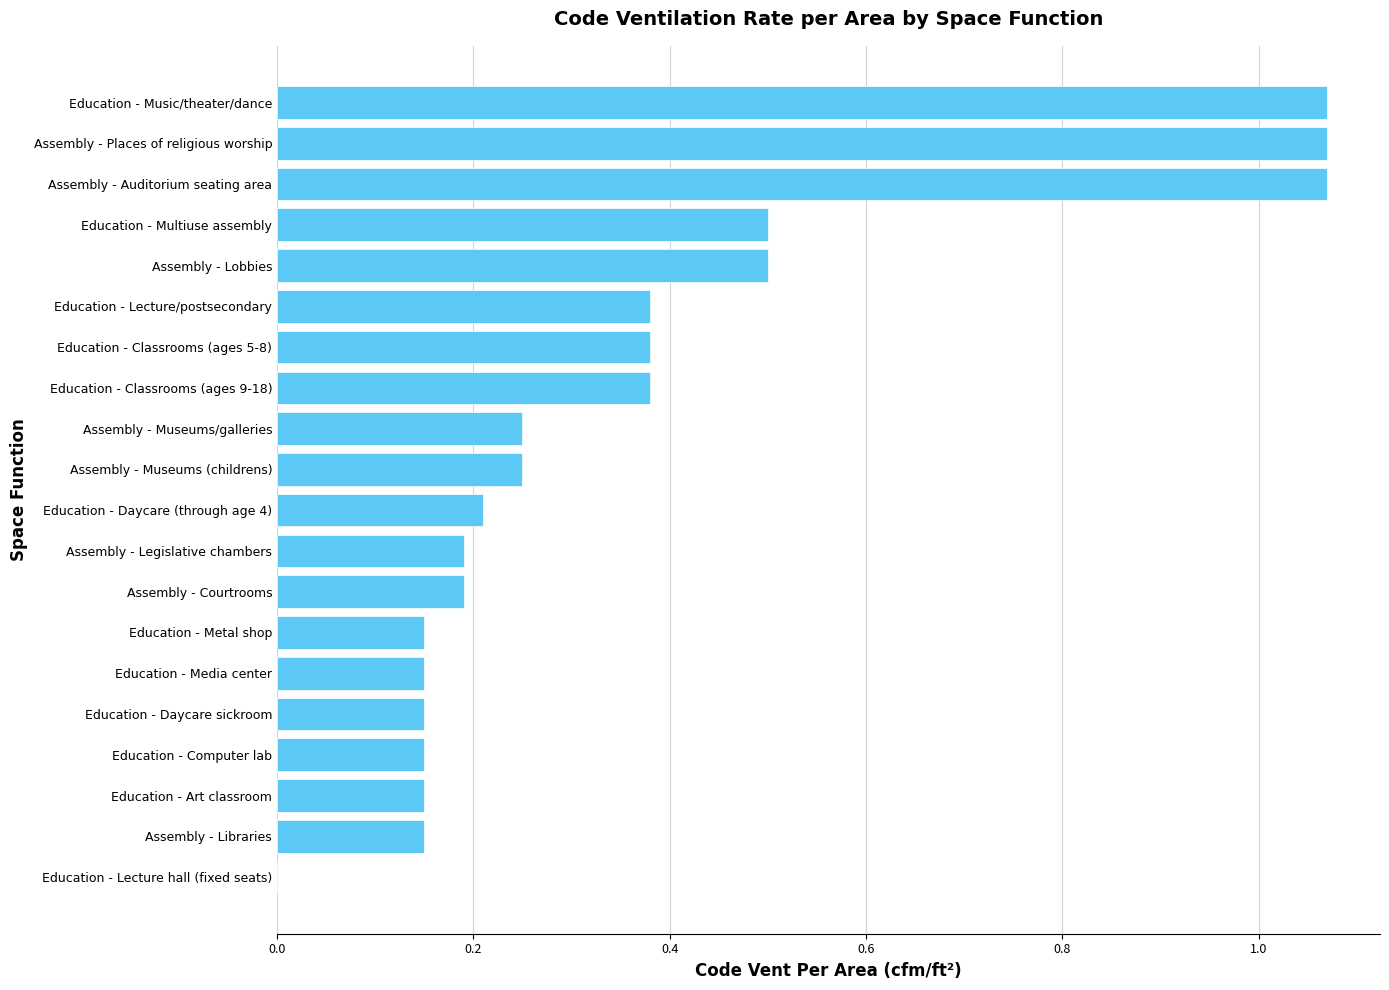

What is the change in value from Assembly - Libraries to Assembly - Places of religious worship?

+0.9